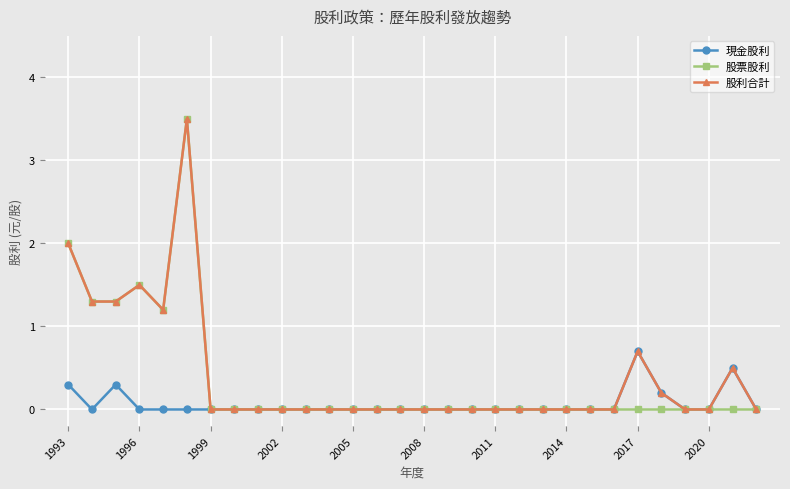

True or false: 股利合計 has more than 1 interior local peaks.

True